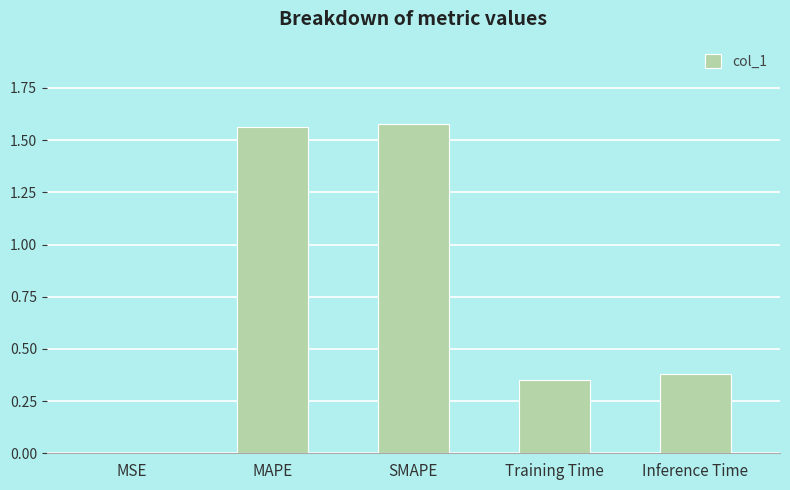

True or false: the data shows 0.6 at Inference Time.

False